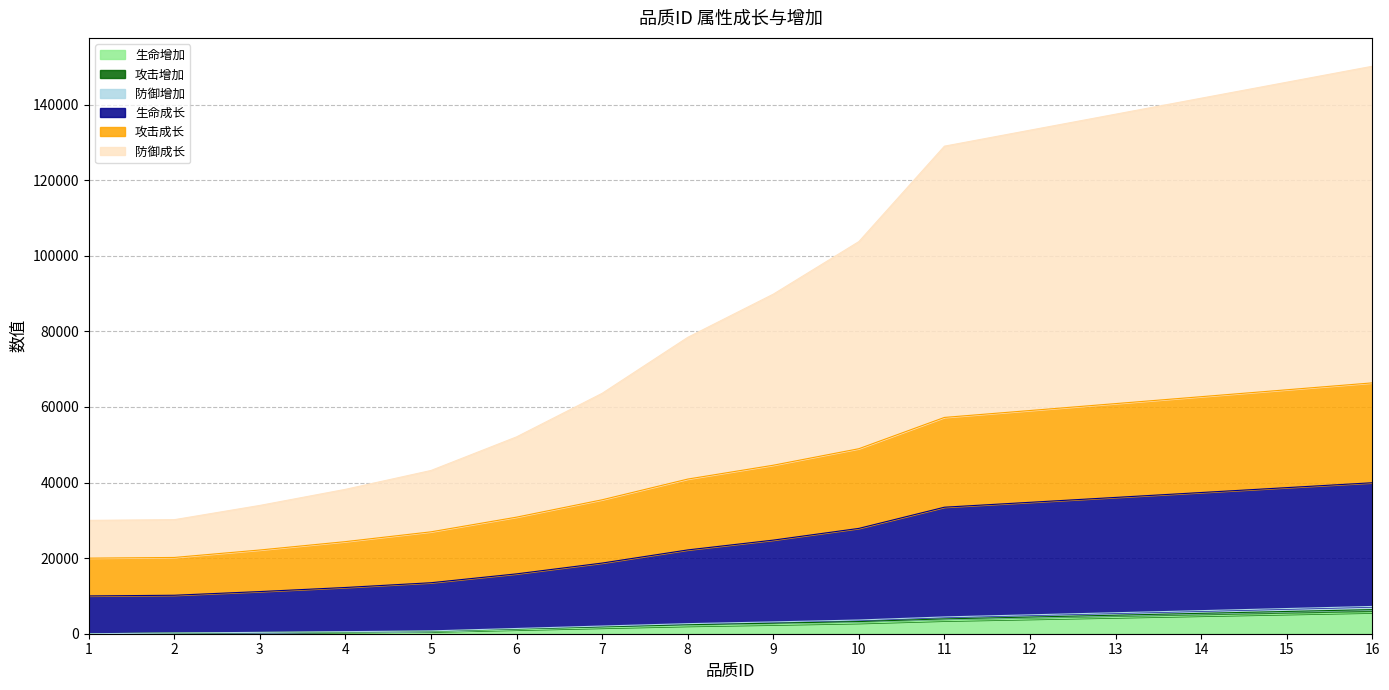

List the labels in order of 攻击成长 value, largest first.

16, 15, 14, 13, 12, 11, 10, 9, 8, 7, 6, 5, 4, 3, 2, 1